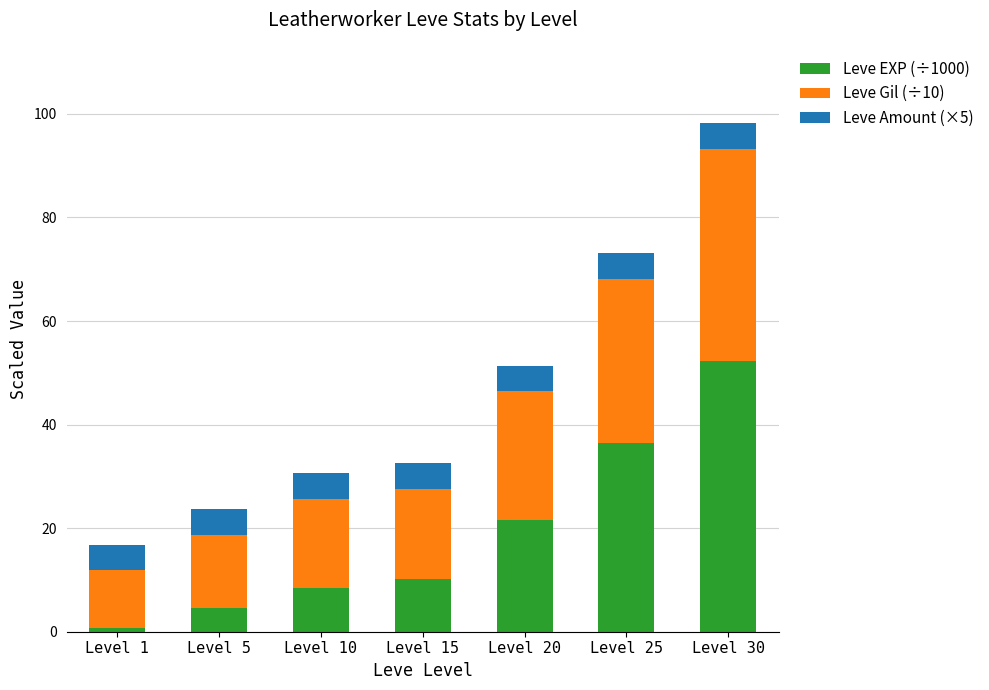

True or false: Leve EXP (÷1000) has a value of 4.0 at Level 15.

False